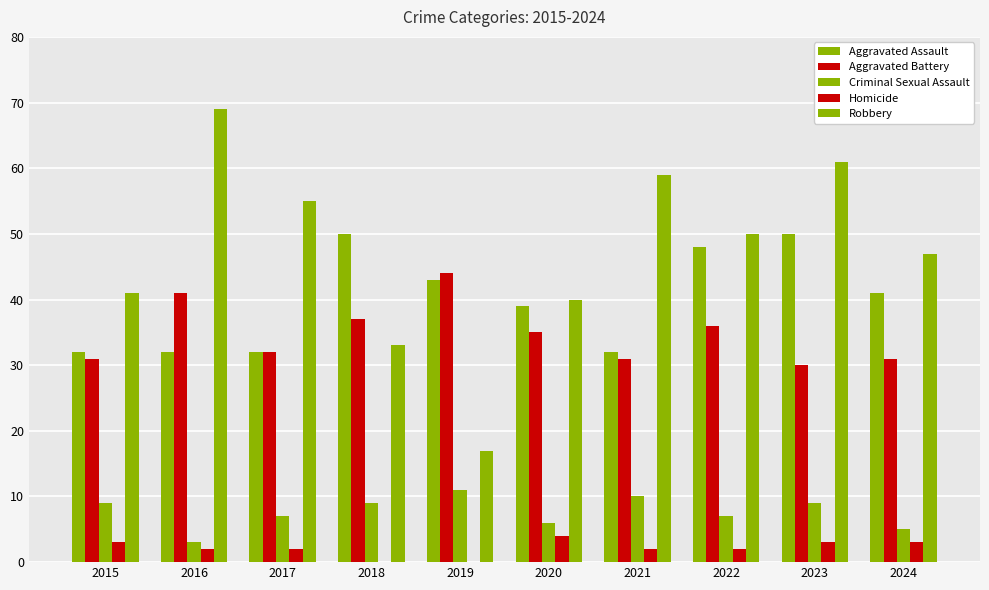

How many categories are shown in the chart?

10